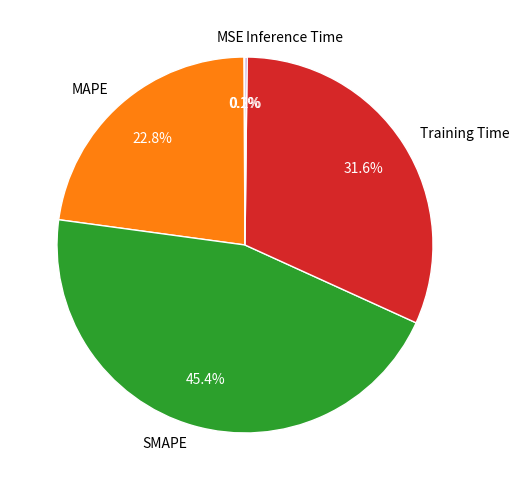

What percentage is the Training Time slice, to the nearest percent?

32%